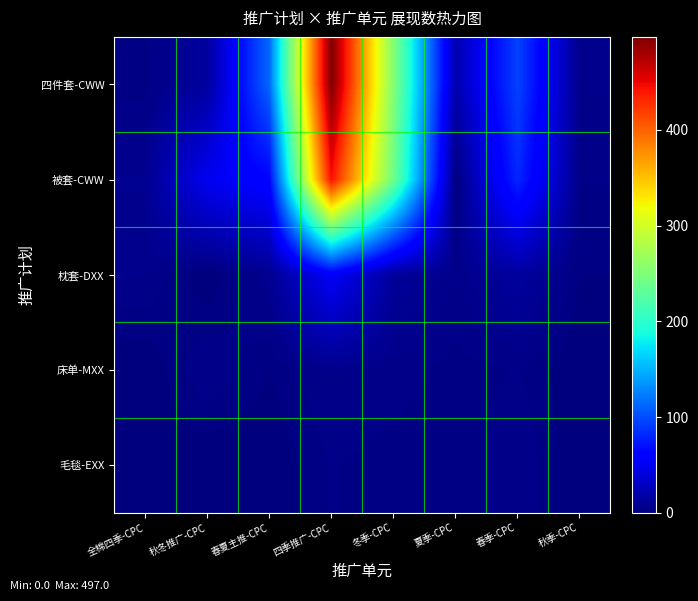

At which category is the sum across all series the highest?

四季推广-CPC